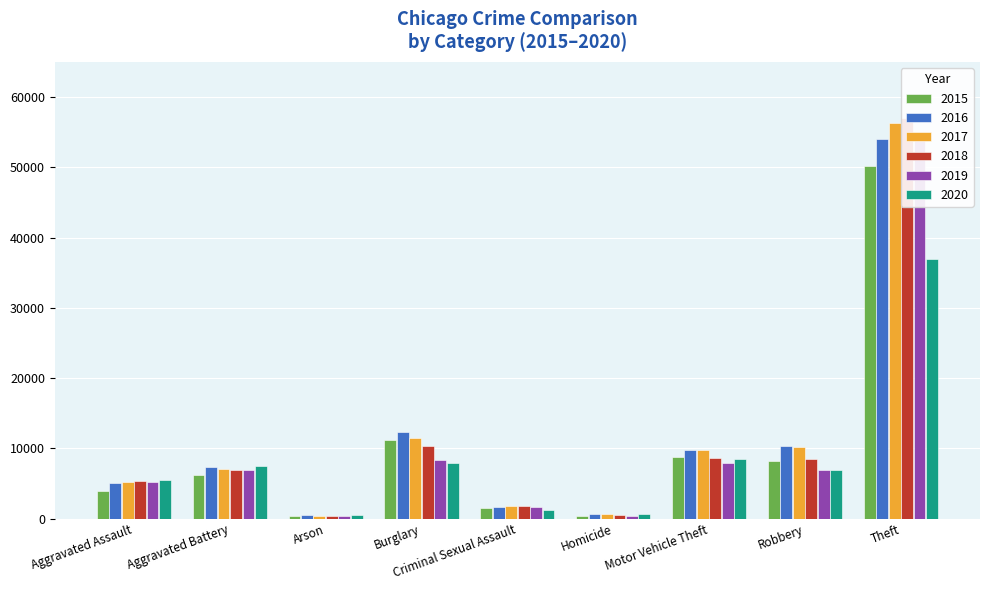

What is the label of the 4th bar from the right?

Homicide